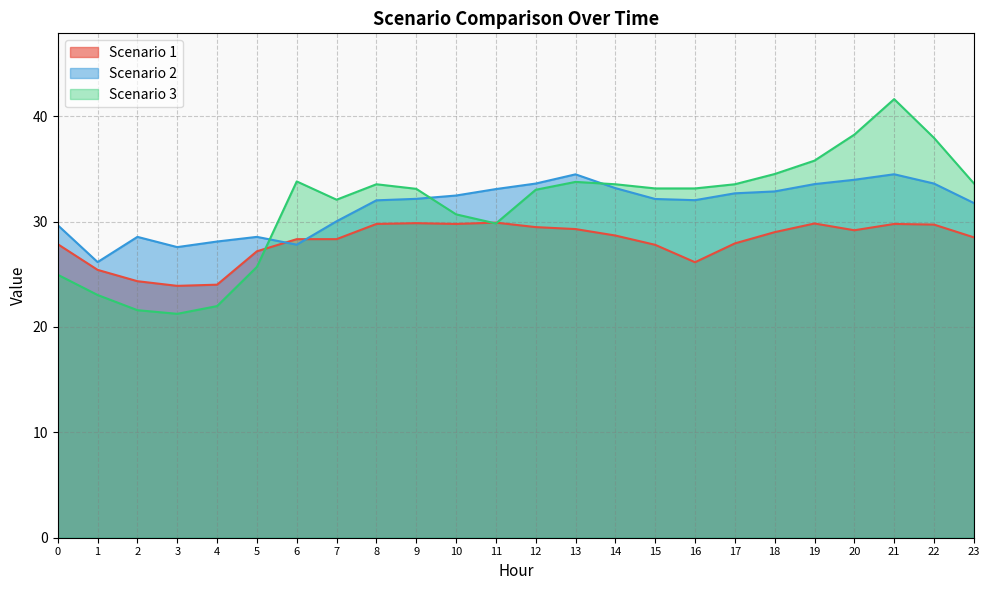

Rank the series by their maximum value, from highest to lowest.

Scenario 3, Scenario 2, Scenario 1